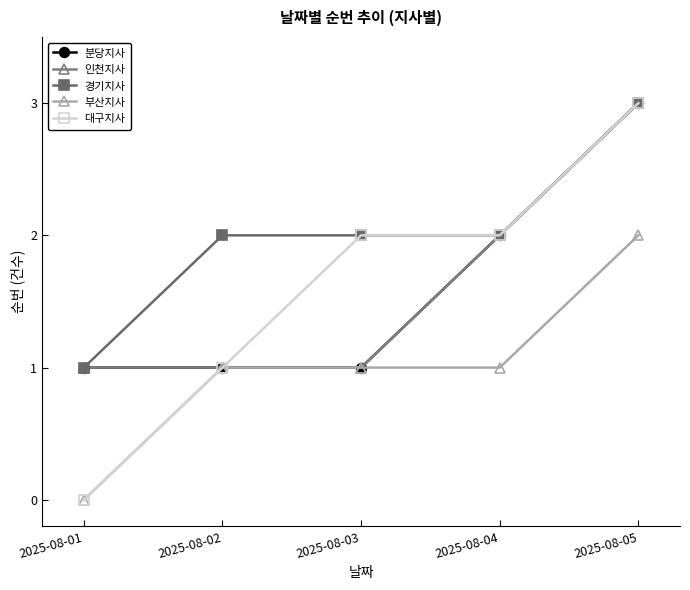

Reading left to right, transcribe all the data shown in this chart.

분당지사: 1	1	1	2	3
인천지사: 1	1	1	2	3
경기지사: 1	2	2	2	3
부산지사: 0	1	1	1	2
대구지사: 0	1	2	2	3